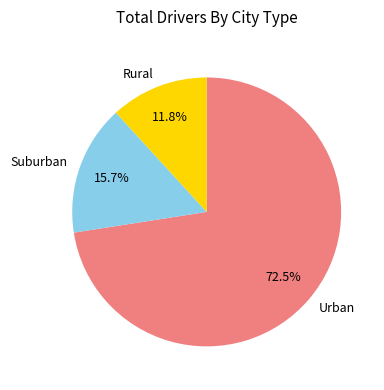

Which category has the smallest portion of the pie?

Rural